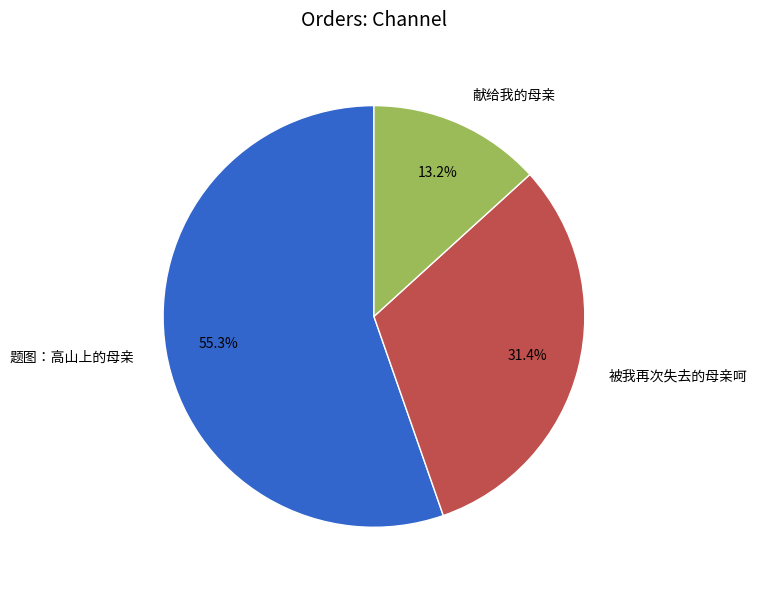

How many segments does this pie chart have?

3